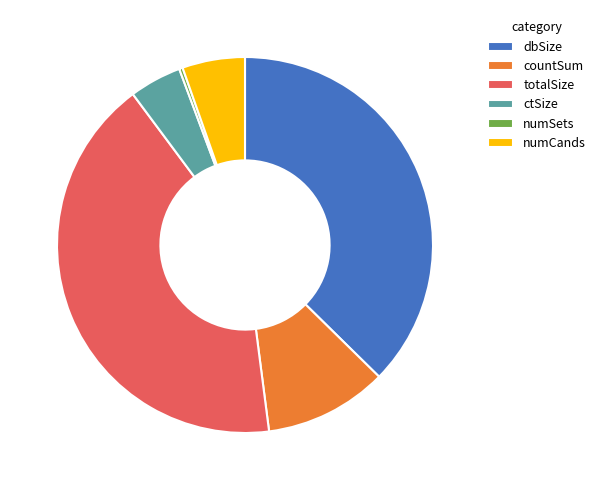

Which has a higher value, ctSize or totalSize?

totalSize